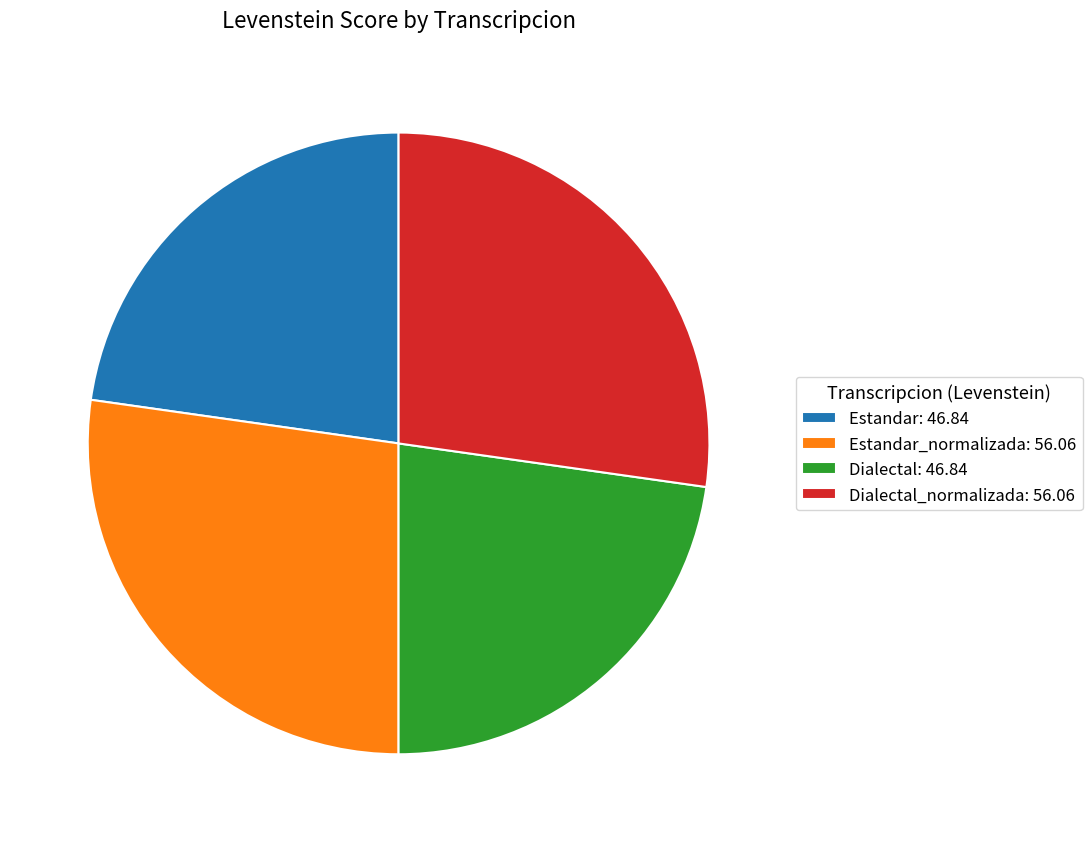

True or false: Estandar_normalizada: 56.06 accounts for 17% of the total.

False